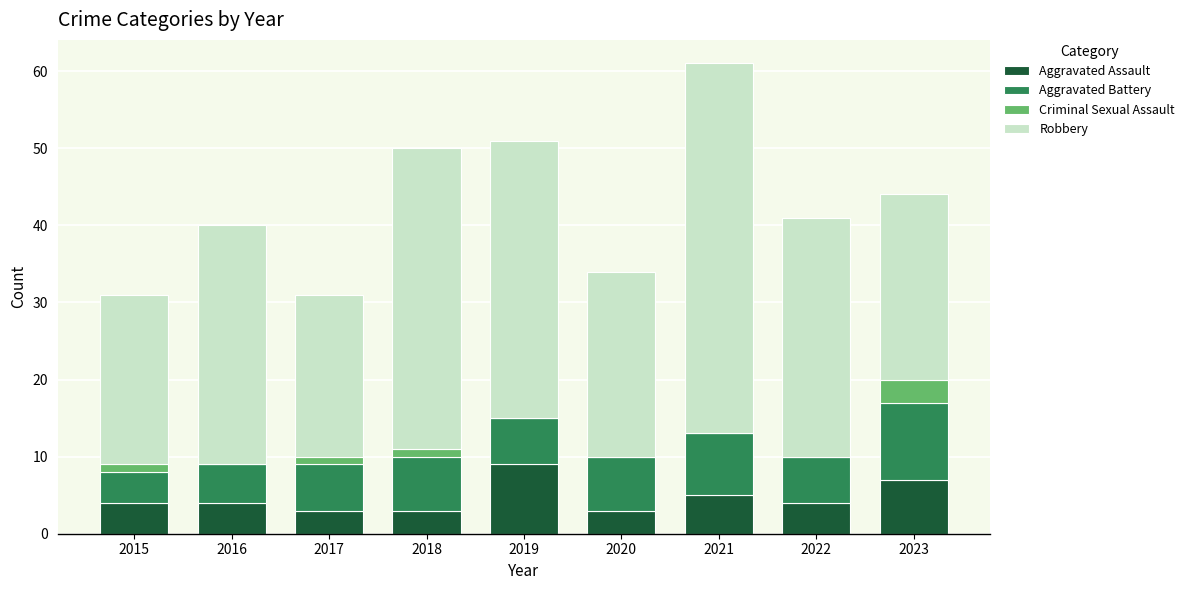

At which category is the sum across all series the highest?

2021